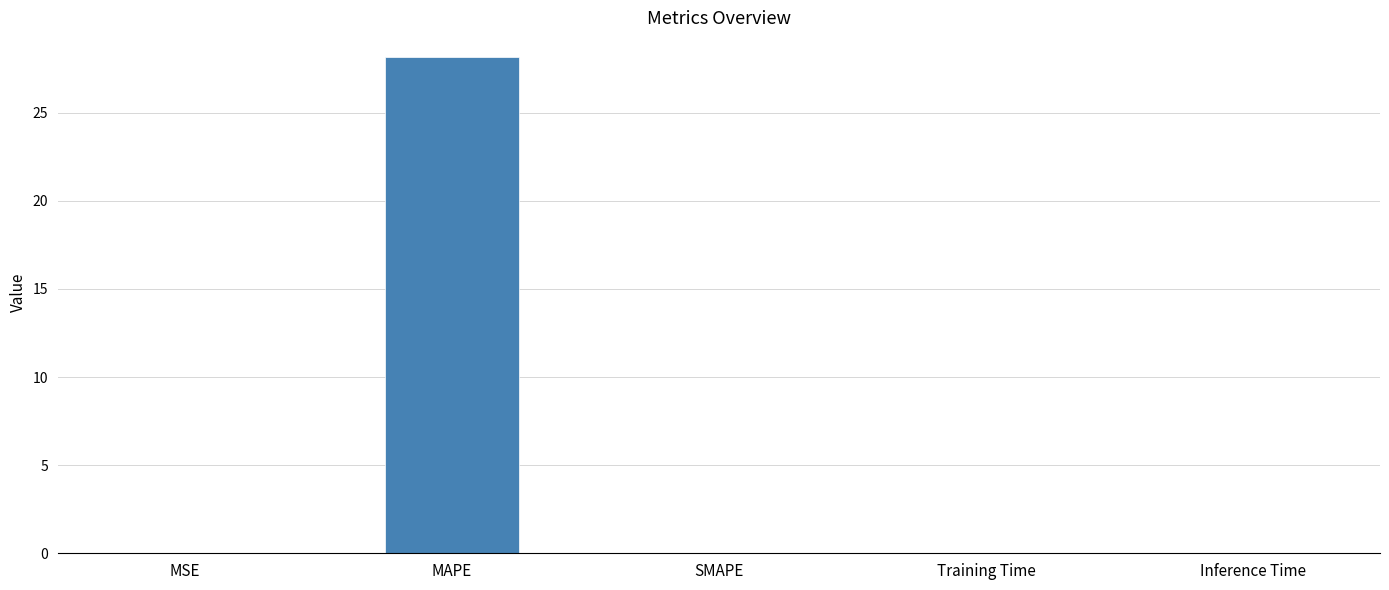

Between MSE and MAPE, which is larger?

MAPE